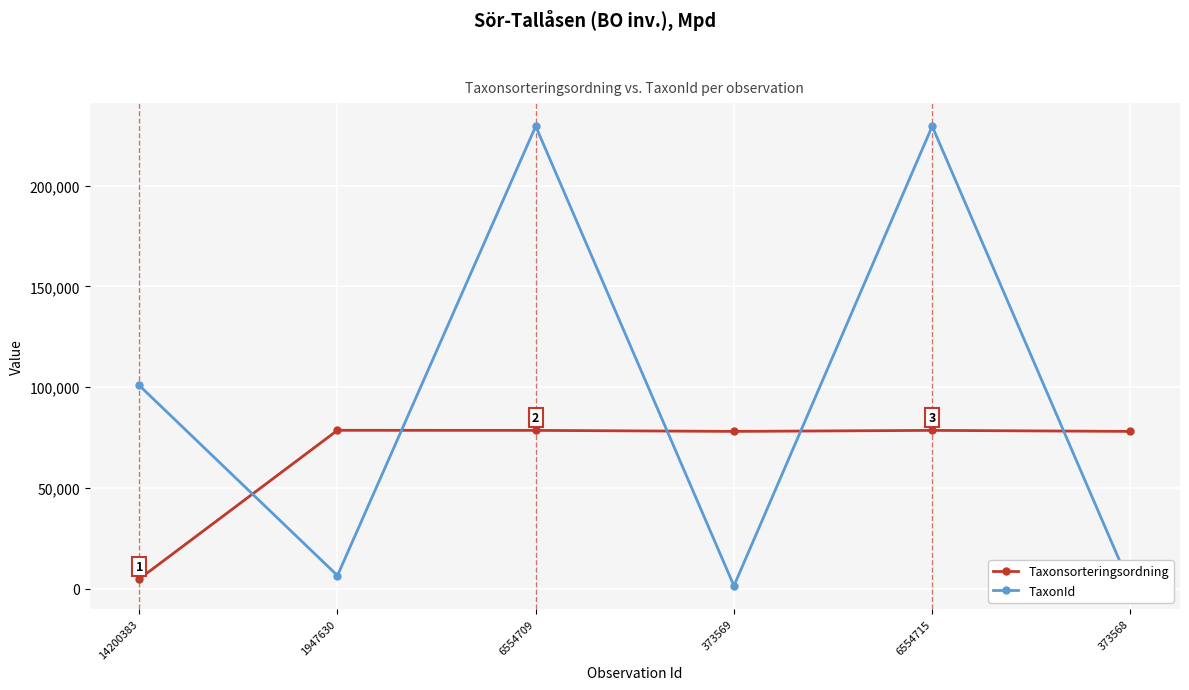

Is this an area chart (filled region under the line)?

No